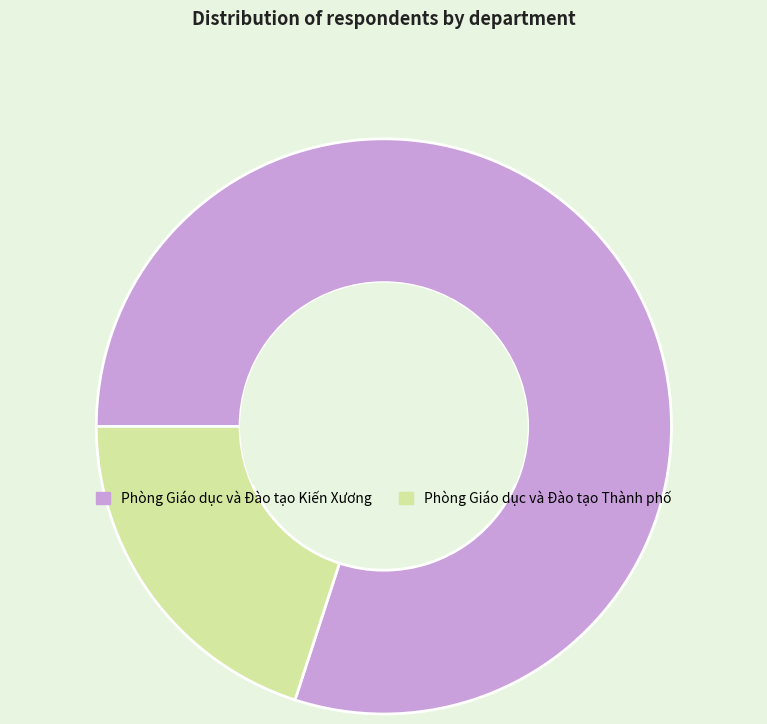

Approximately how many times larger is the value at Phòng Giáo dục và Đào tạo Kiến Xương compared to Phòng Giáo dục và Đào tạo Thành phố?

4.0